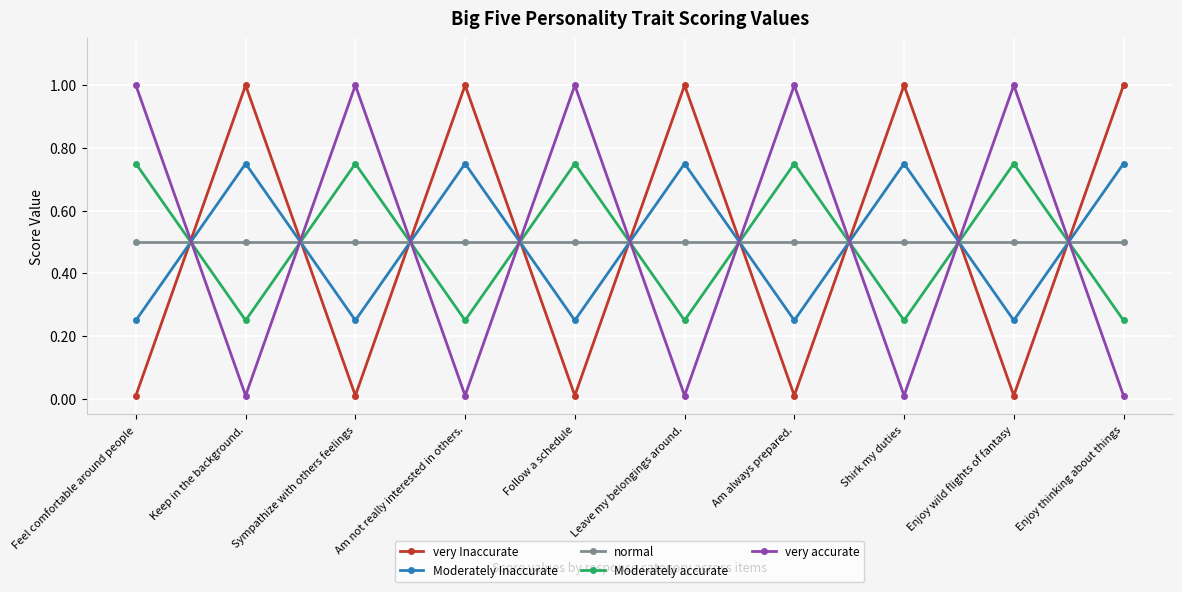

At which category does Moderately accurate reach its first local valley?

Keep in the background.